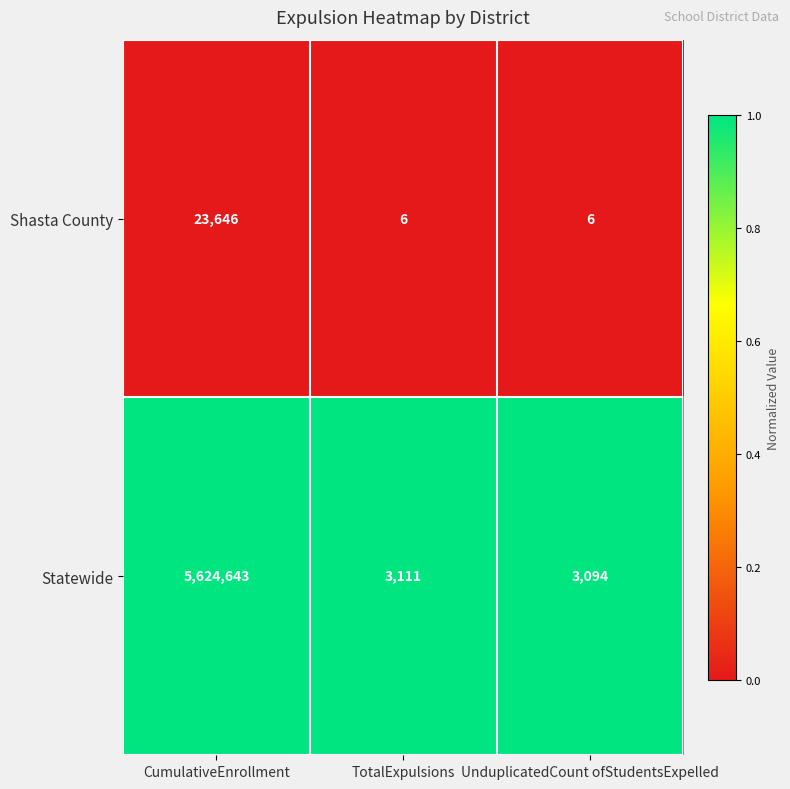

Which series has the largest total across all categories?

Statewide